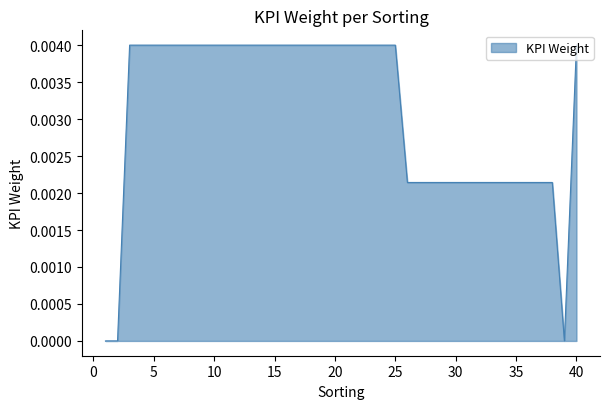

Count the number of data series in this chart.

1